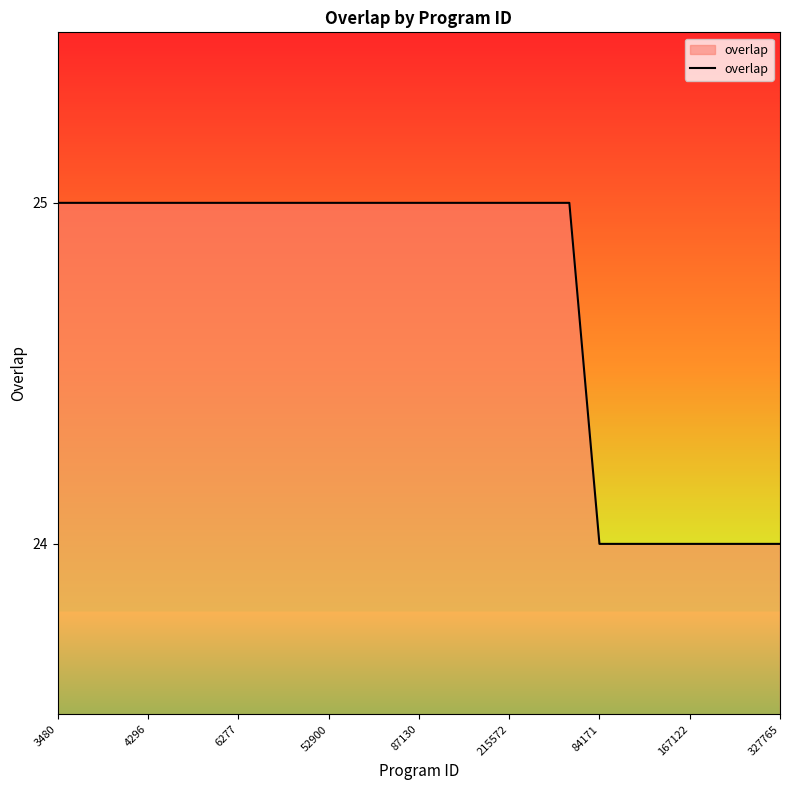

What is the minimum value shown in the chart?

24